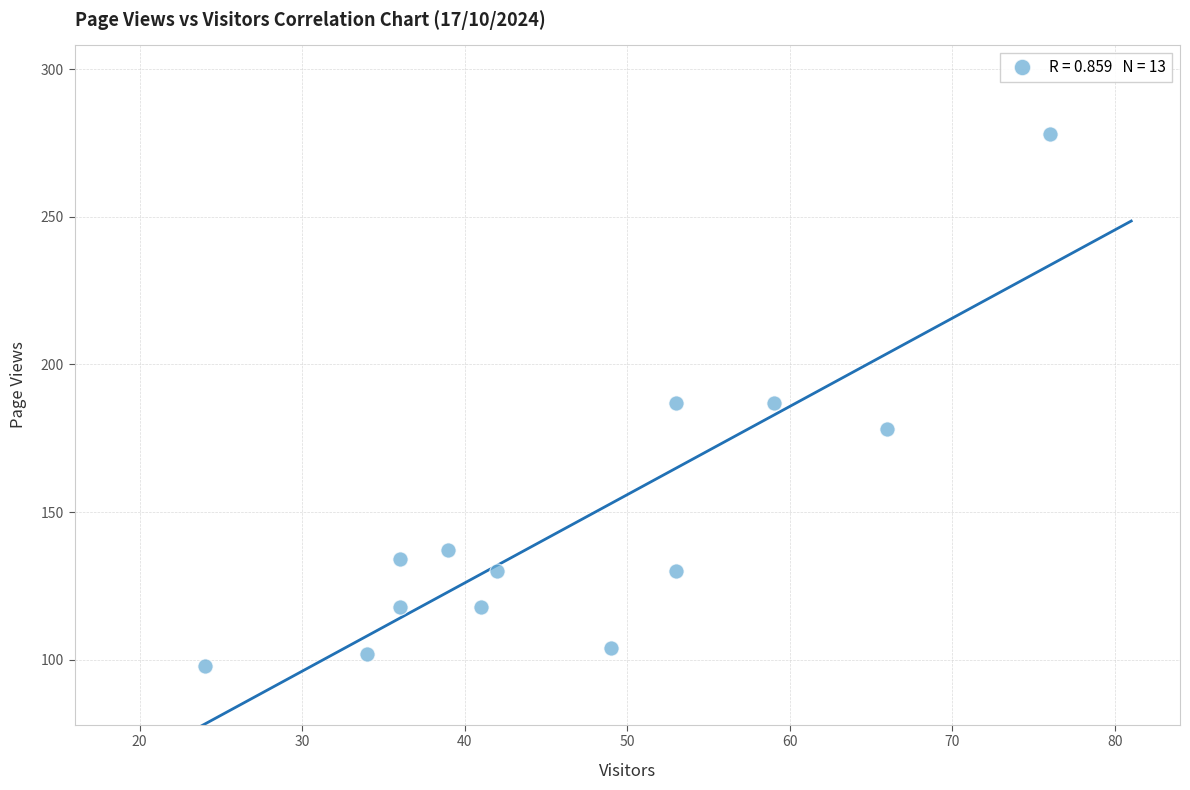

What is the range of Y values (max minus min)?

180